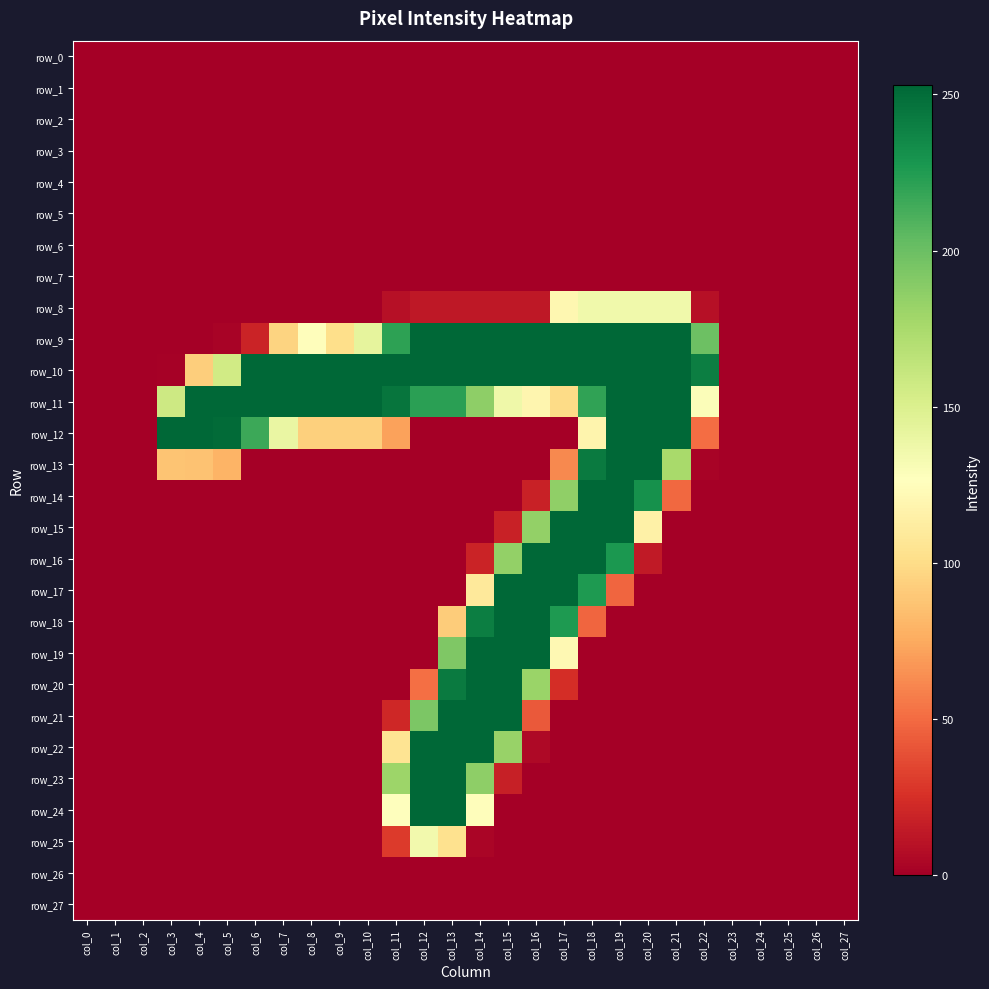

Rank the categories by row_26 value from lowest to highest.

col_0, col_1, col_2, col_3, col_4, col_5, col_6, col_7, col_8, col_9, col_10, col_11, col_12, col_13, col_14, col_15, col_16, col_17, col_18, col_19, col_20, col_21, col_22, col_23, col_24, col_25, col_26, col_27